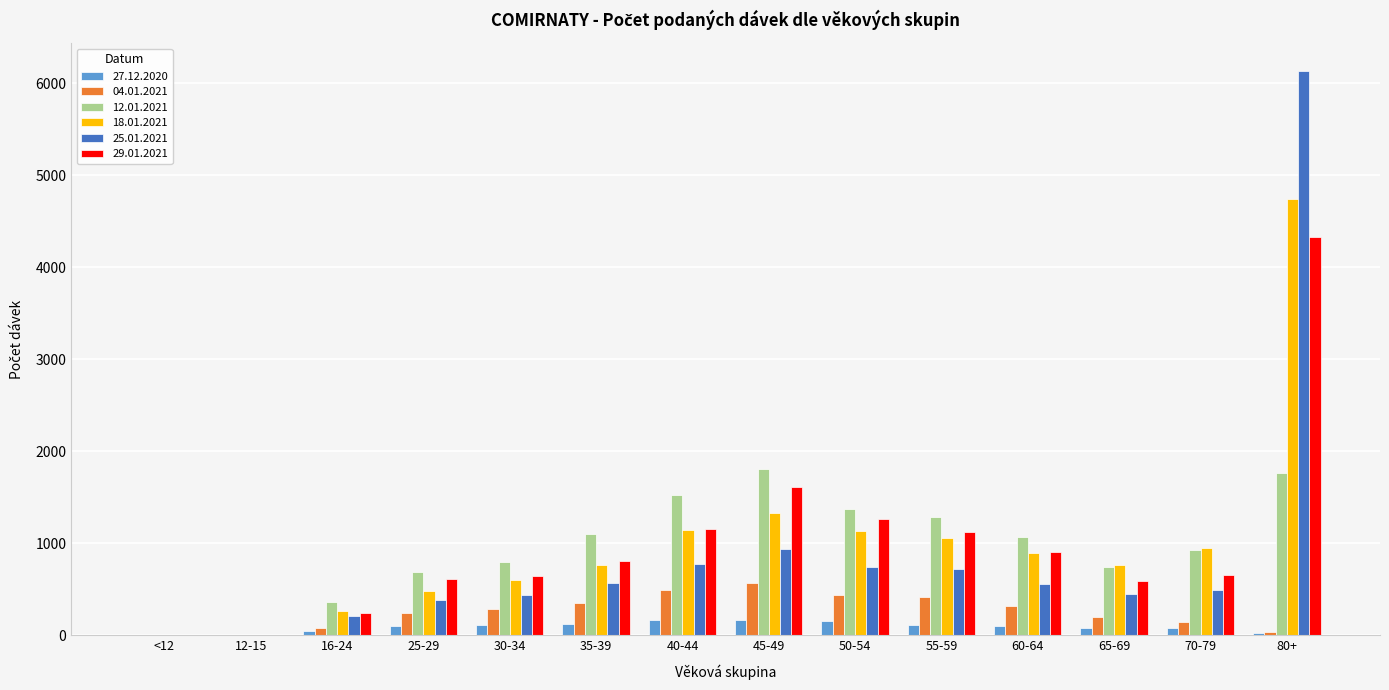

The value of 25.01.2021 at 25-29 is 140. True or false?

False